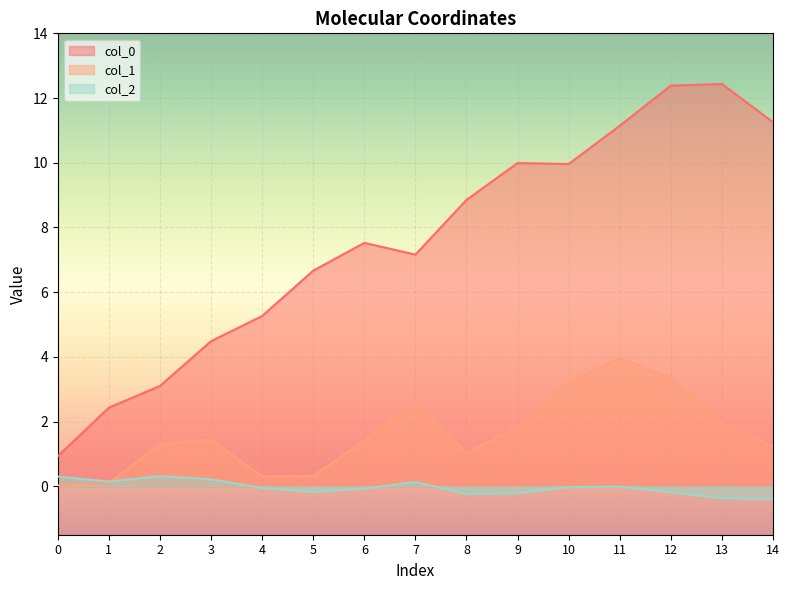

How many data points does each series have?

15